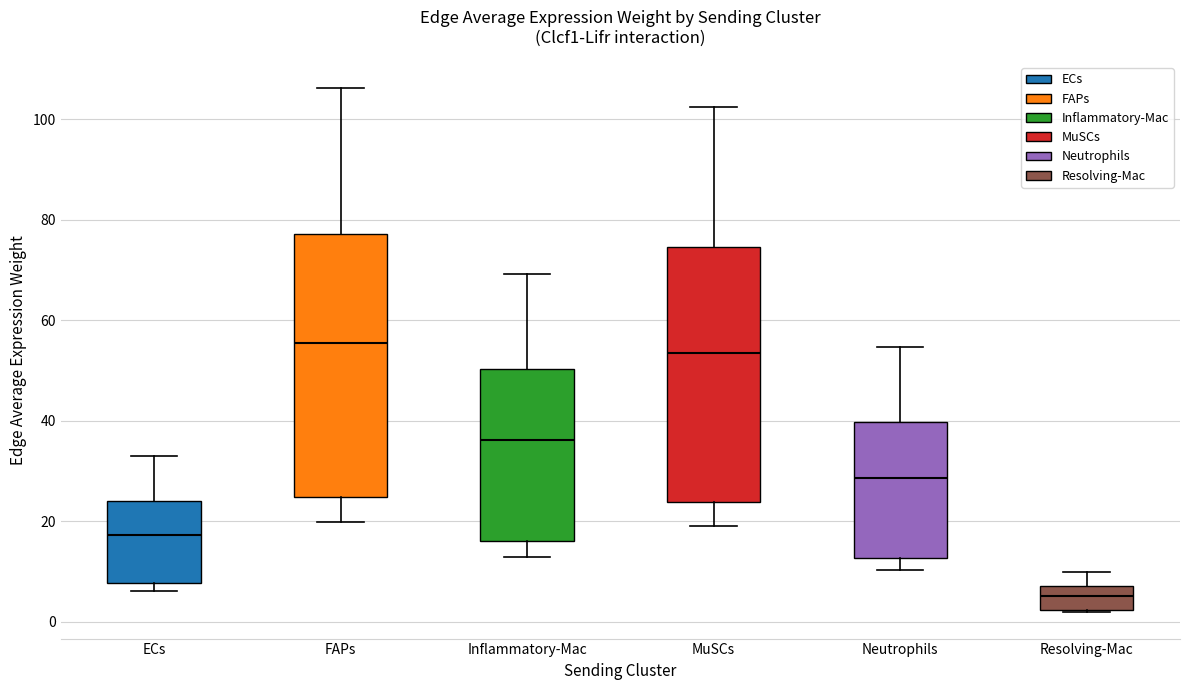

Where does the lower whisker of the box for MuSCs end on the y-axis? The values are not printed on the chart, so give them approximately, as read against the axis.

20